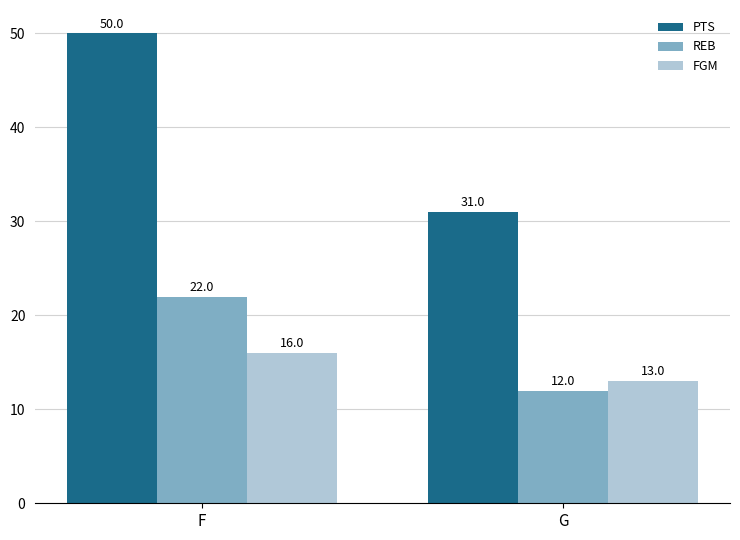

What is the sum of all REB values?

34